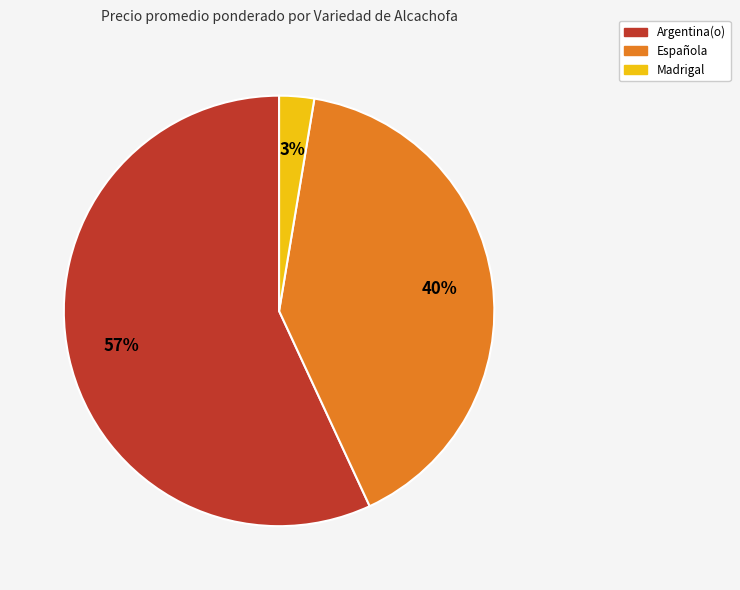

Does any single category account for the majority?

Yes